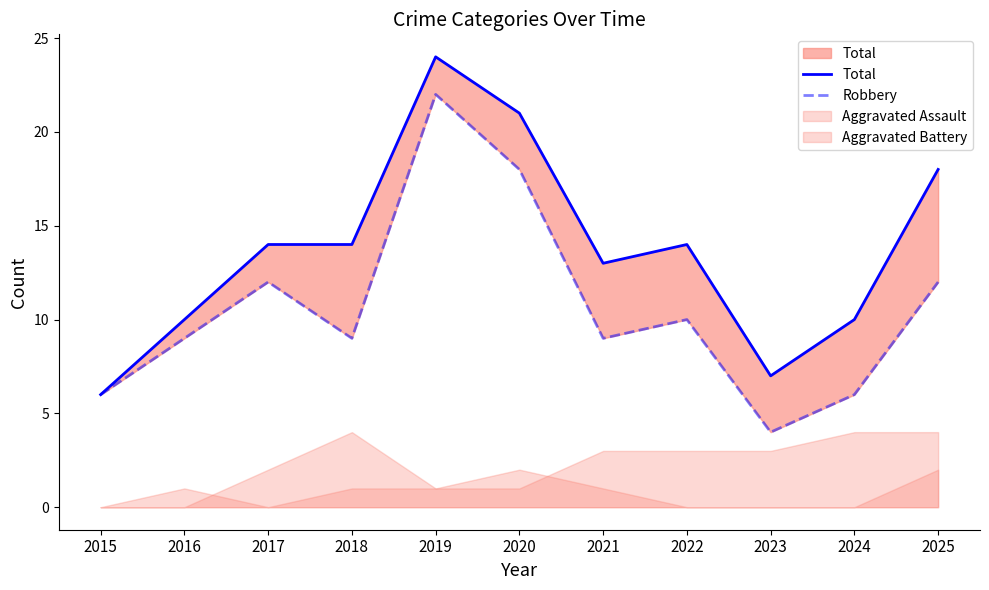

Does the chart display data point markers on the line(s)?

No